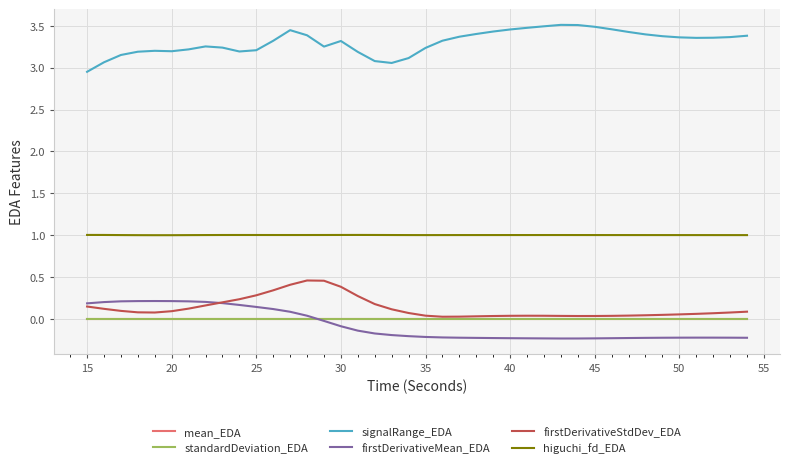

What are all the series names shown in the legend?

mean_EDA, standardDeviation_EDA, signalRange_EDA, firstDerivativeMean_EDA, firstDerivativeStdDev_EDA, higuchi_fd_EDA